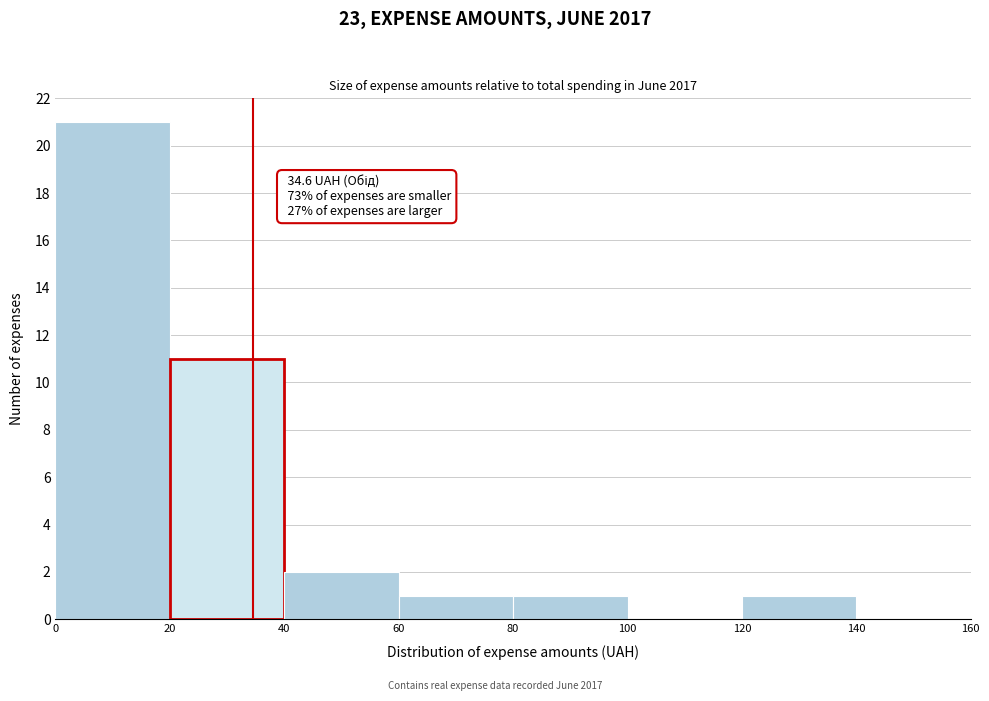

Over which range of the x-axis is the bar tallest?

0 to 20